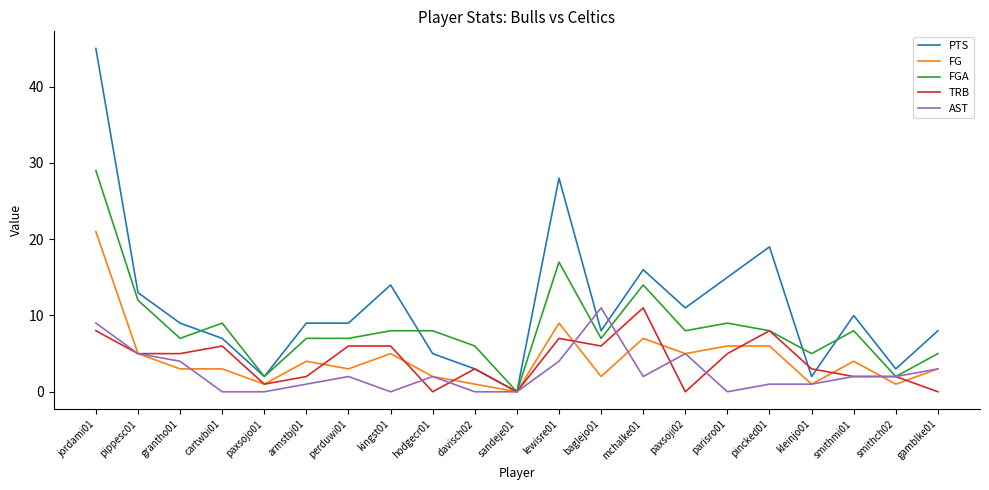

Which series changed the most between cartwbi01 and paxsojo01?

FGA